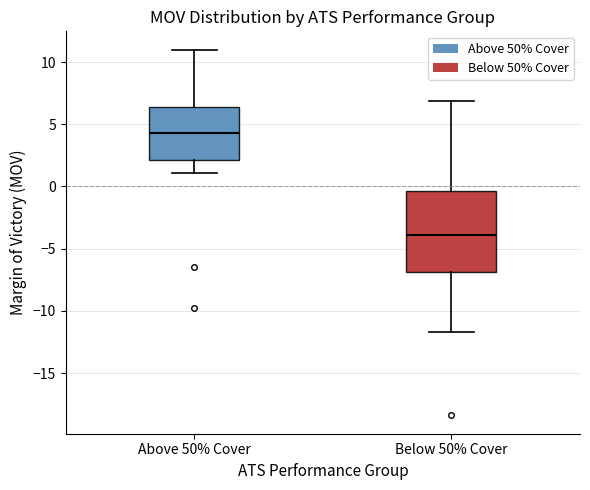

Which box's median line is the lowest?

Below 50% Cover